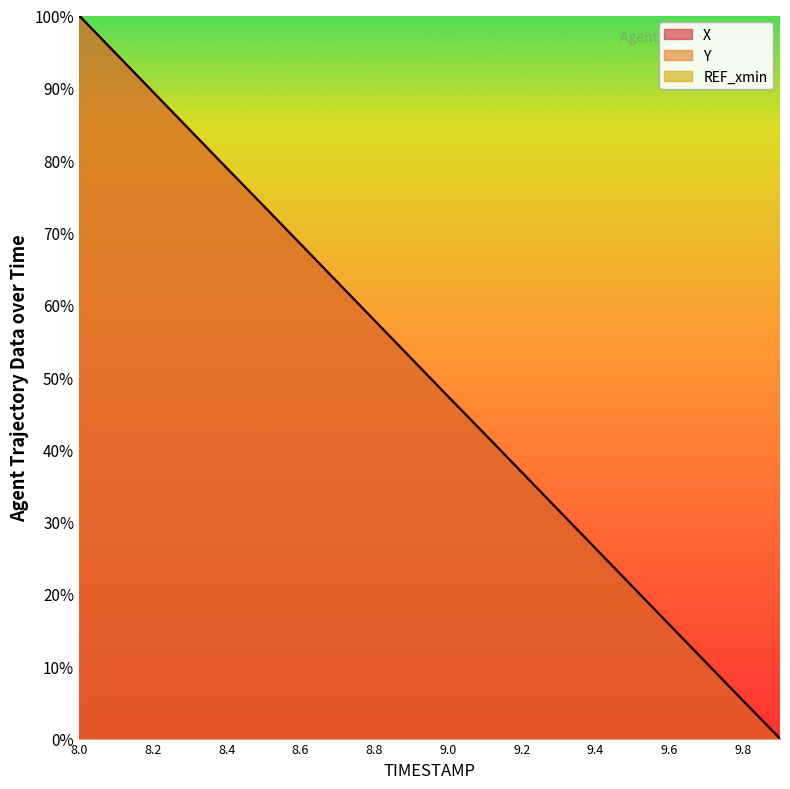

What is the difference between the X values at 9.2 and 9.7?

26.4